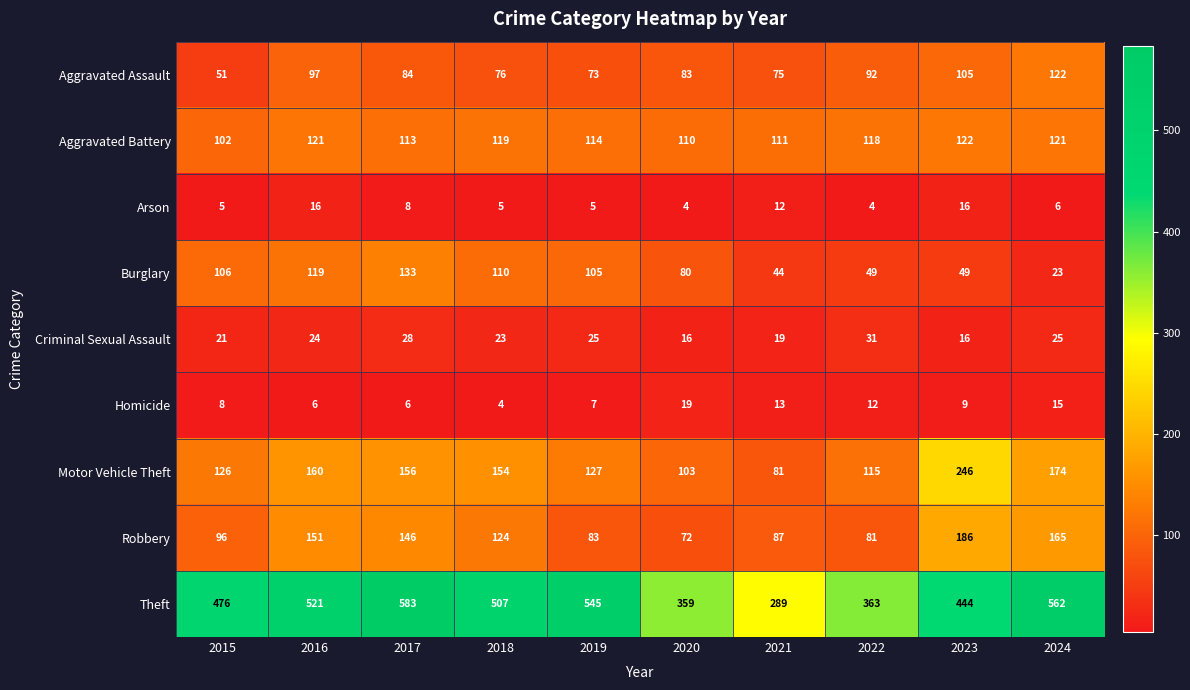

Which series has the widest spread of values?

Theft